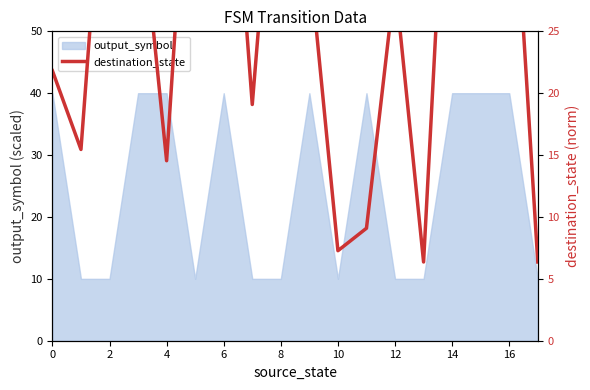

The output_symbol series shows 67 at 4. True or false?

False